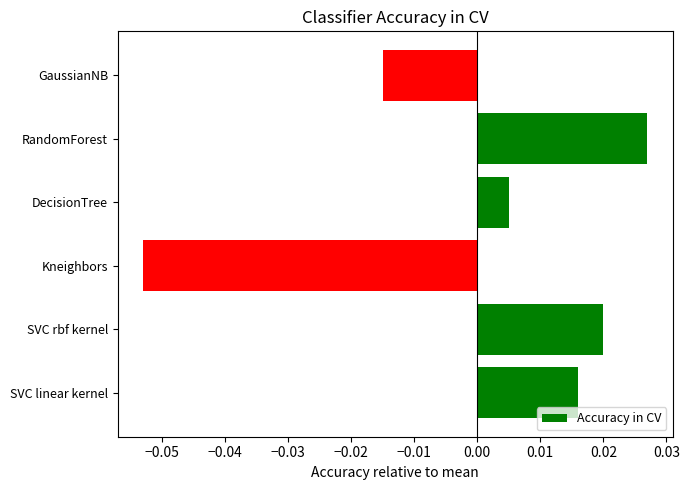

Which has a higher value, SVC linear kernel or SVC rbf kernel?

SVC rbf kernel